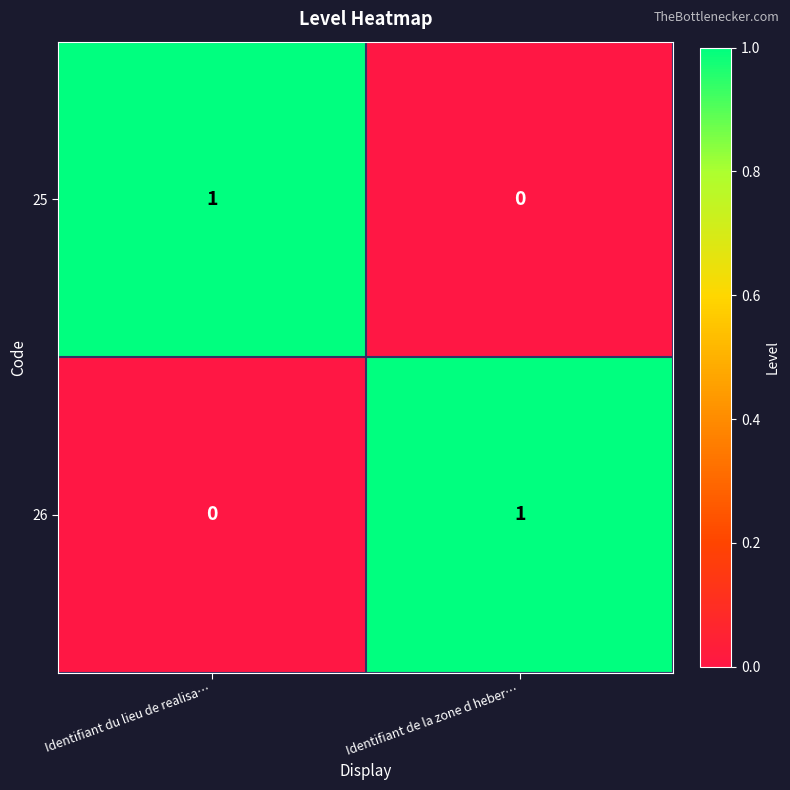

Rank the series at Identifiant du lieu de realisa… from lowest to highest value.

26, 25